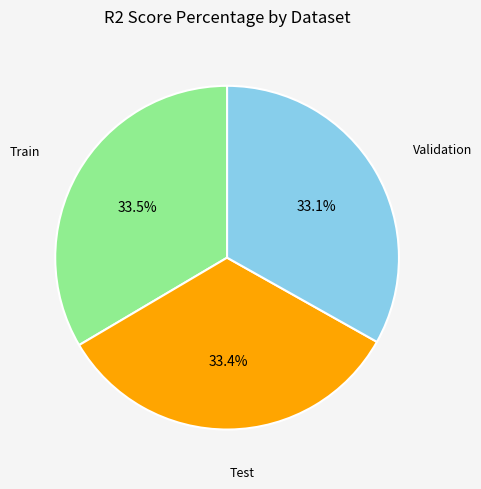

True or false: Test accounts for 48% of the total.

False